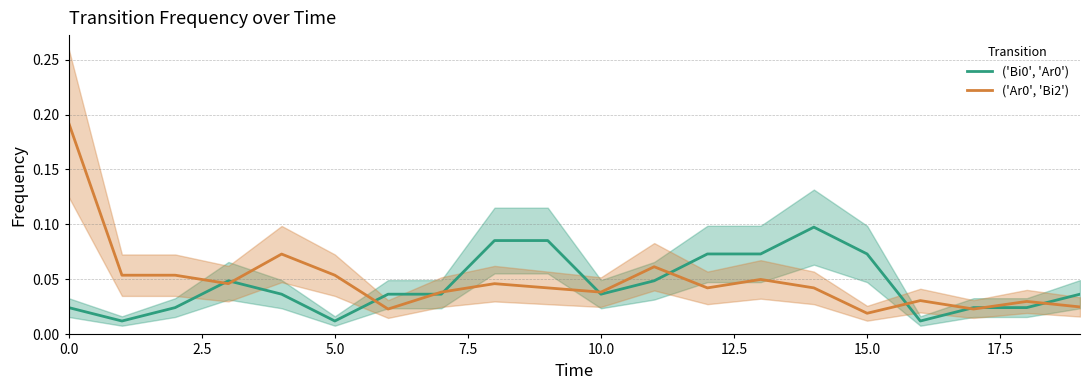

What is the label of the 3rd point from the right?

17